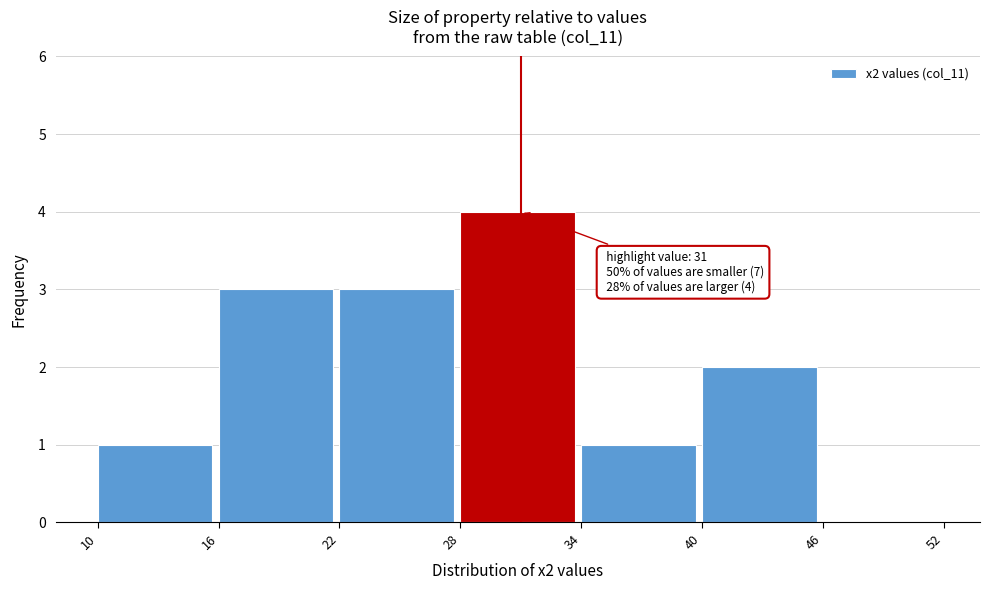

Over which range of the x-axis is the bar tallest?

28 to 34